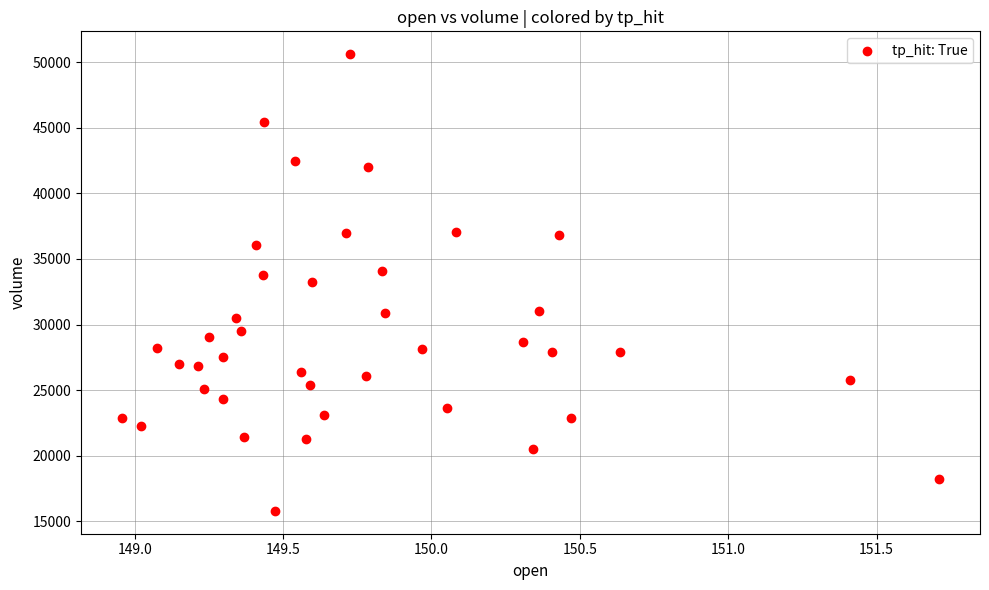

How many points are shown in the scatter plot?

40